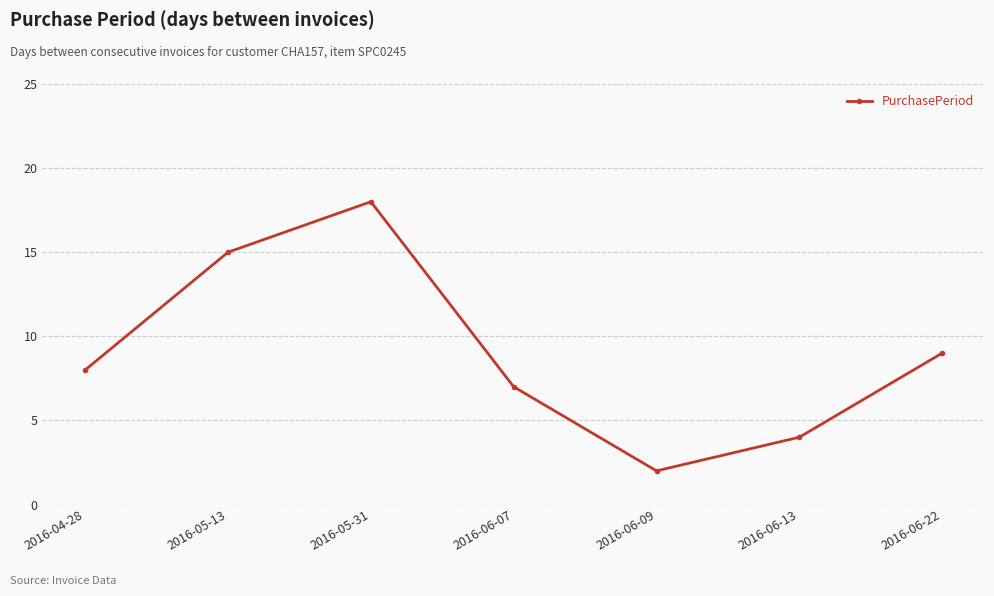

How many values are below 8?

3